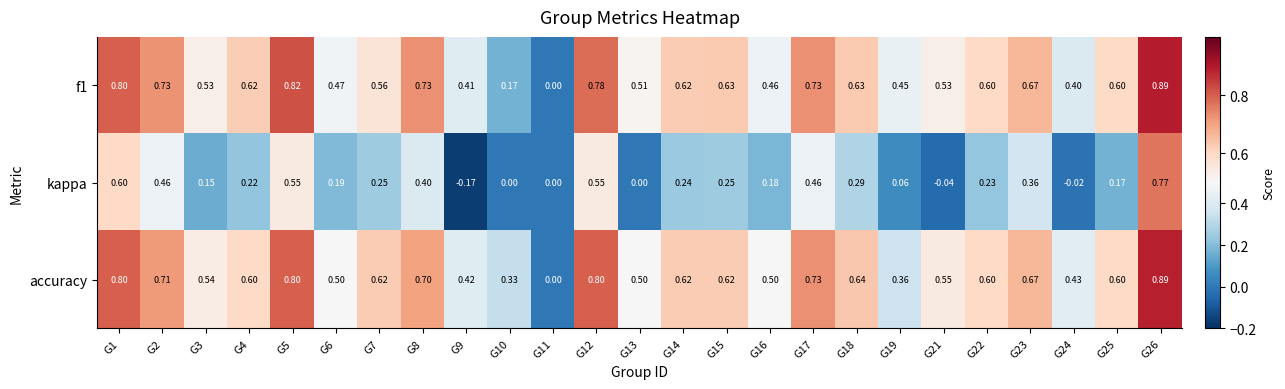

Which series has the largest total across all categories?

accuracy